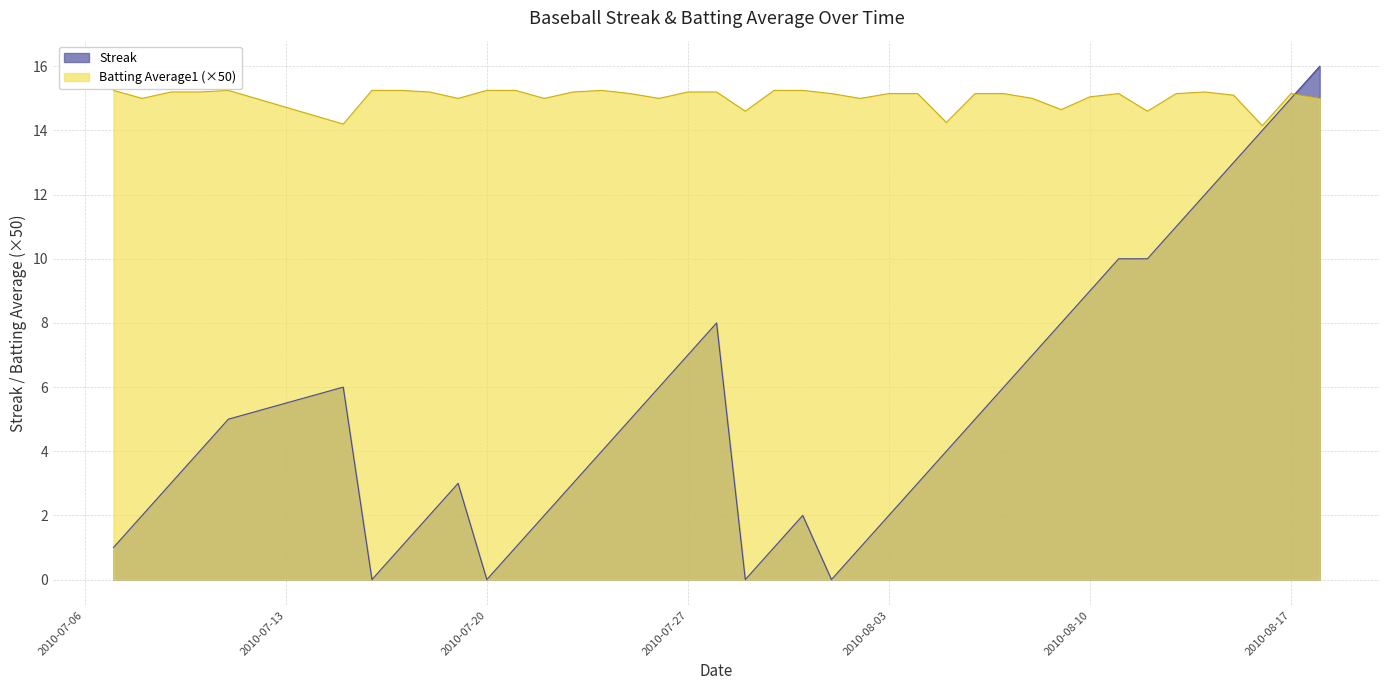

Does the chart display data point markers on the line(s)?

No